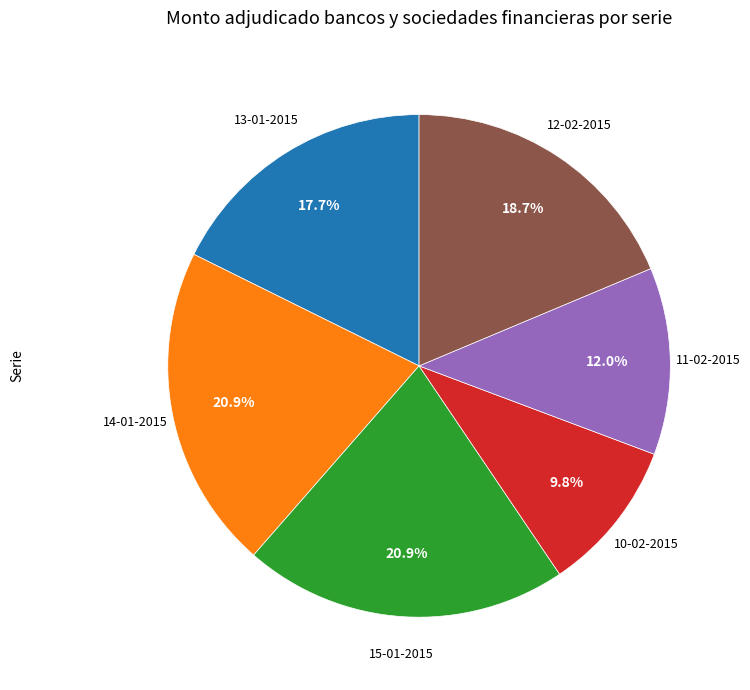

Is there a majority slice in this chart?

No